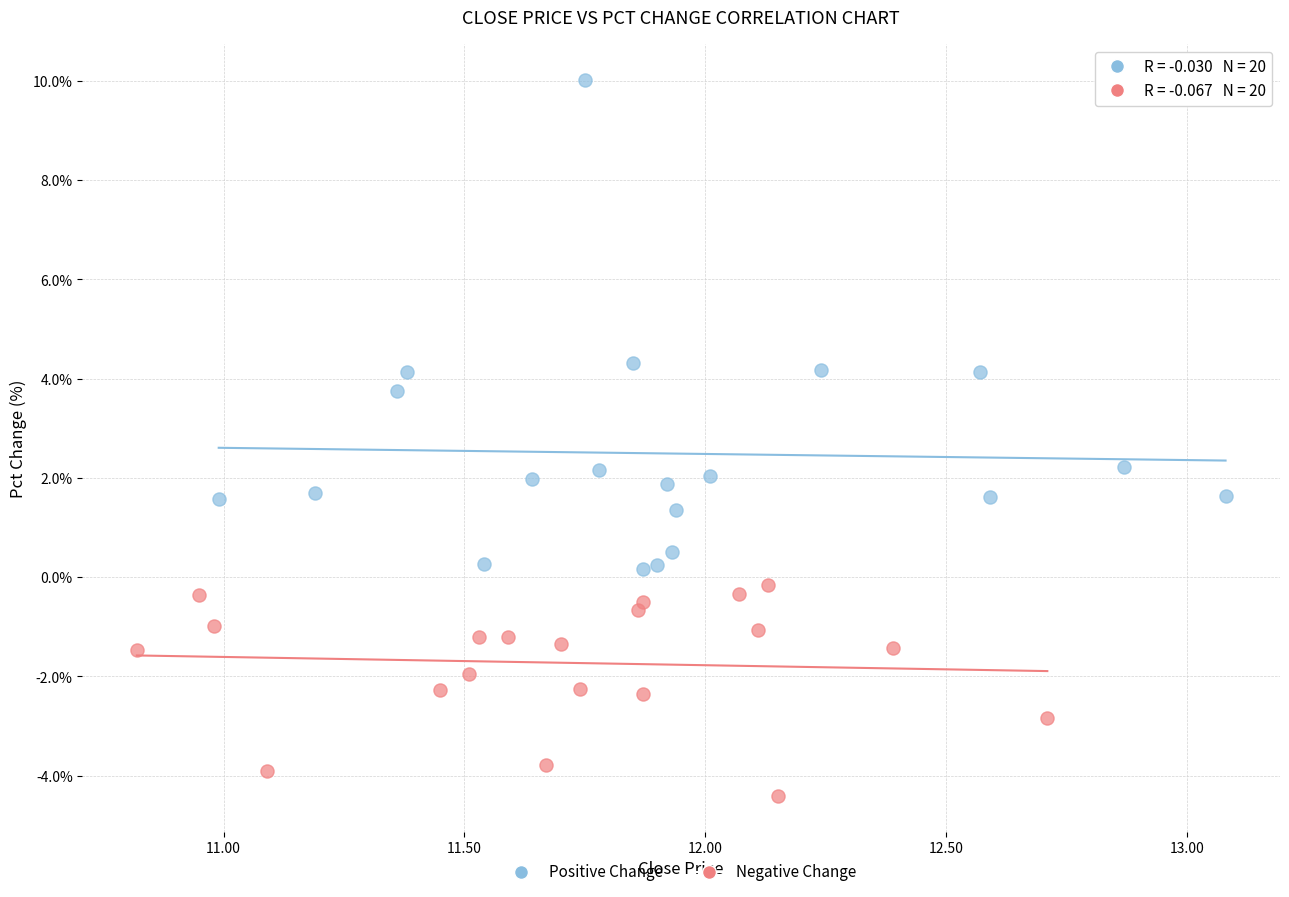

Which series contains the lowest Y value?

Negative Change